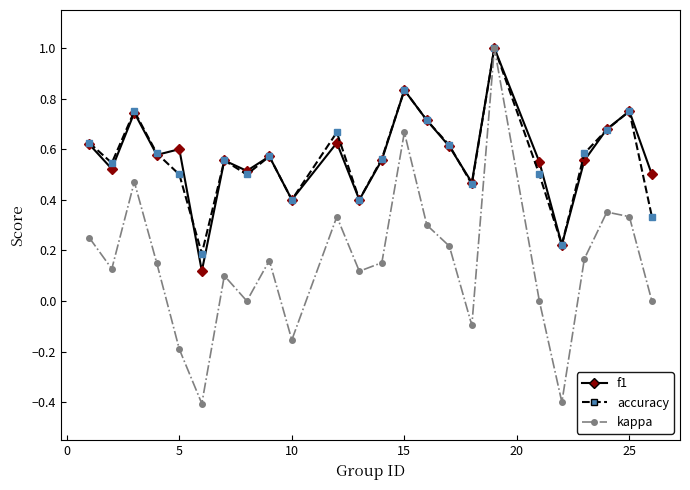

How many distinct data groups are displayed?

3